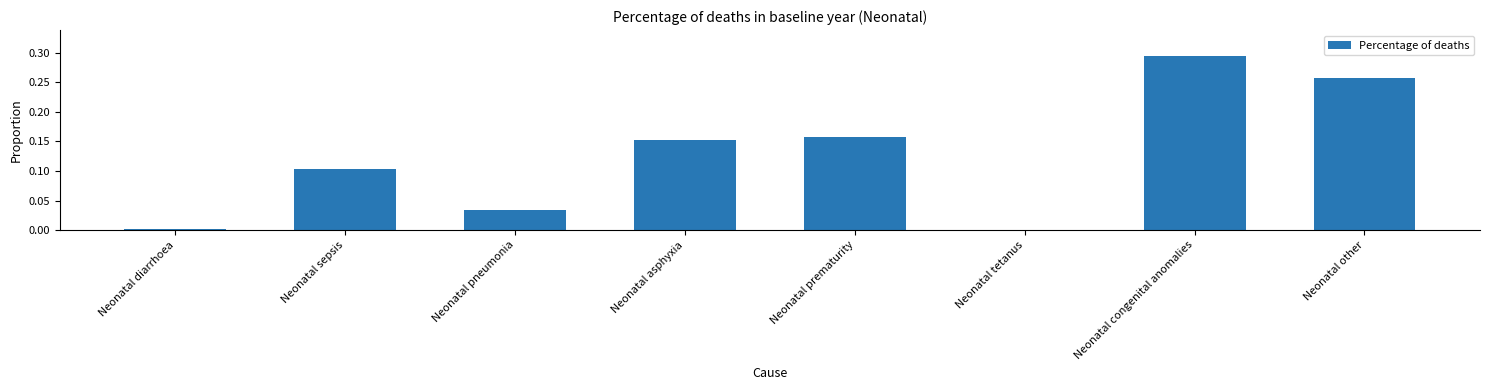

The chart shows a value of 0.1 at Neonatal prematurity. True or false?

False